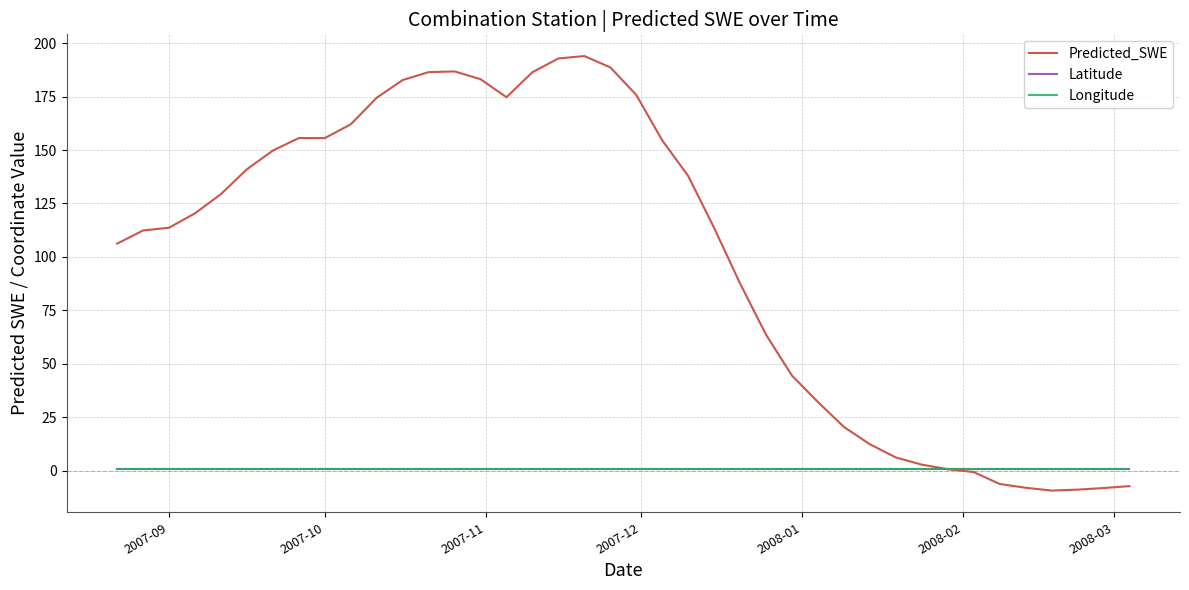

Which series has the largest total across all categories?

Predicted_SWE